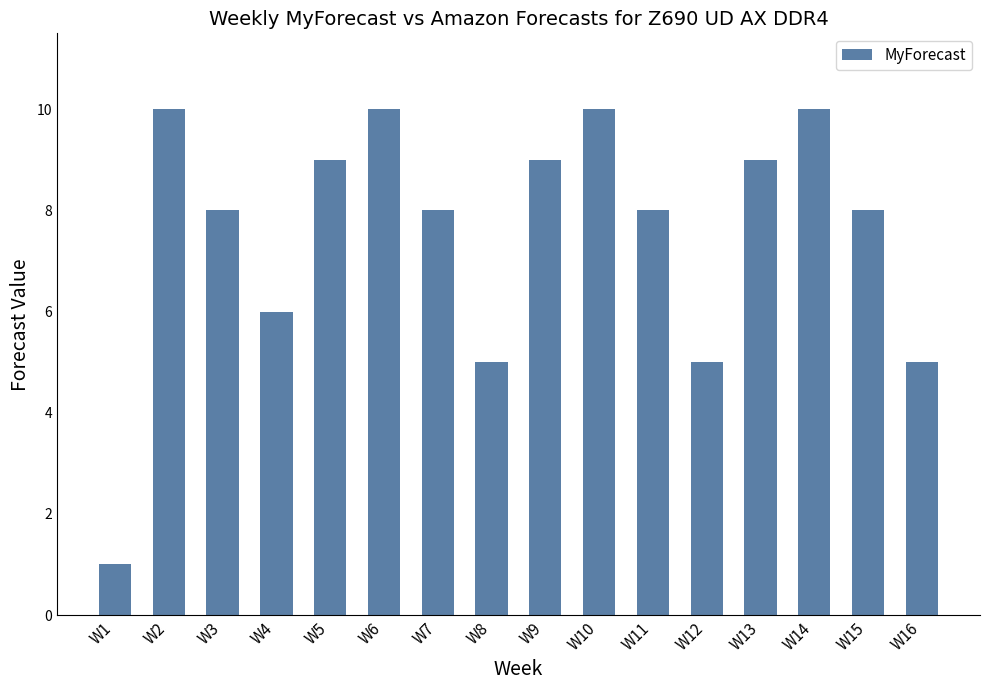

How many series are shown in this chart?

1